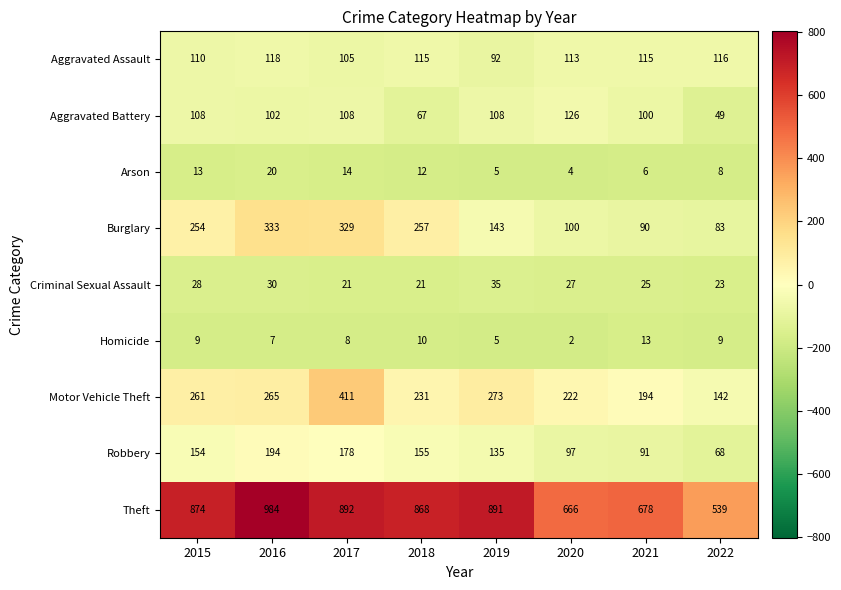

How many data points does each series have?

8